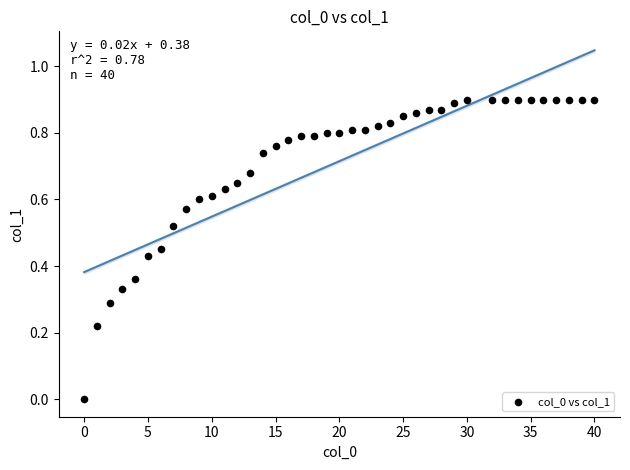

What is the range of X values (max minus min)?

40.0